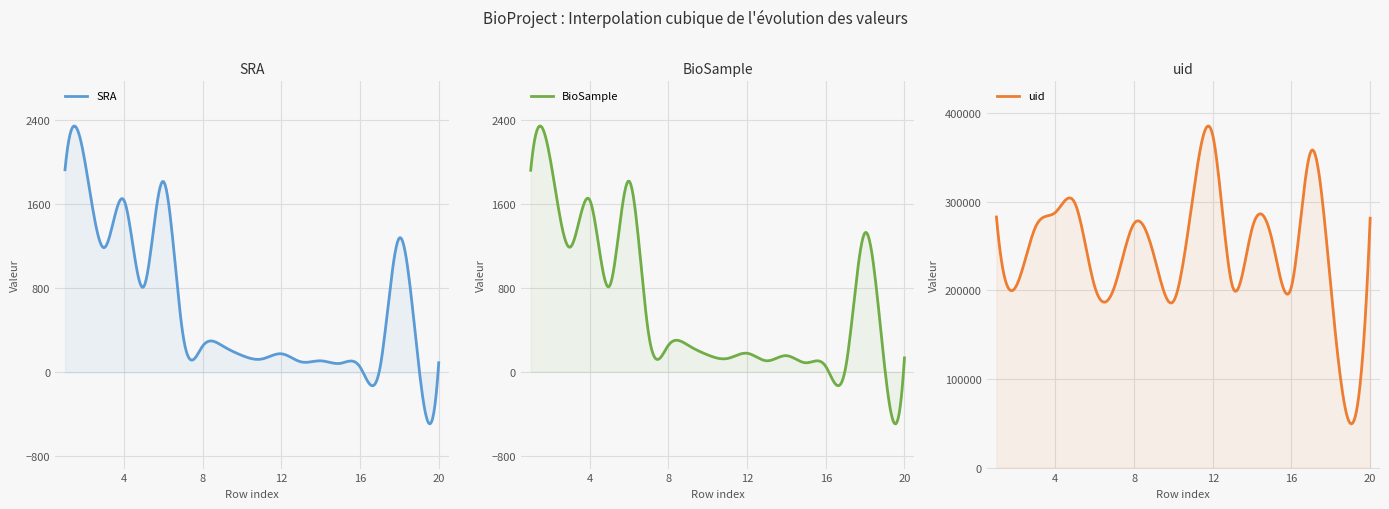

At 11, list the series in order from largest to smallest.

uid, SRA, BioSample